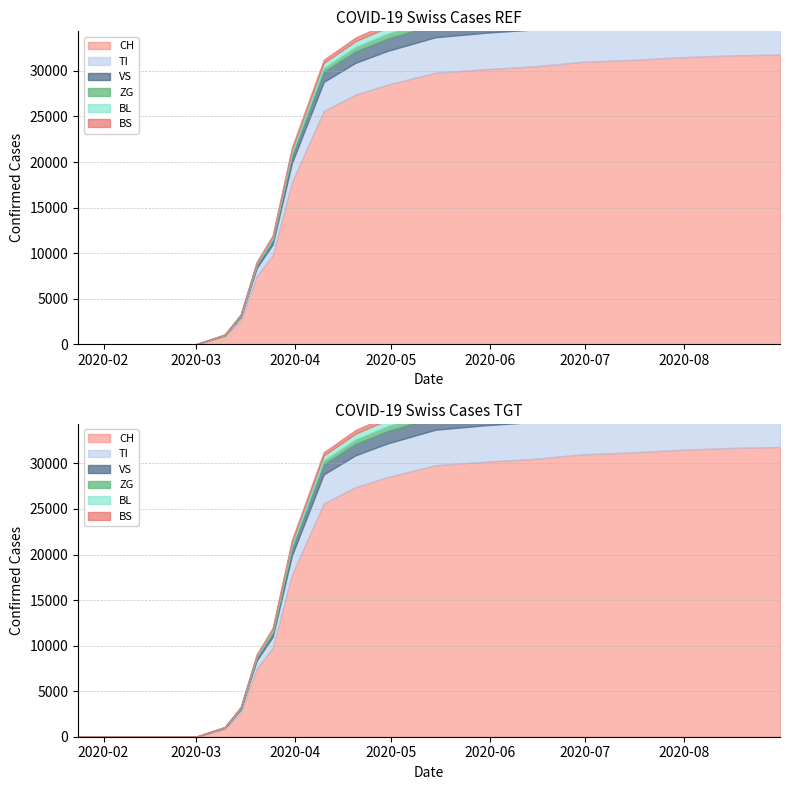

Does the chart have visible grid lines?

Yes